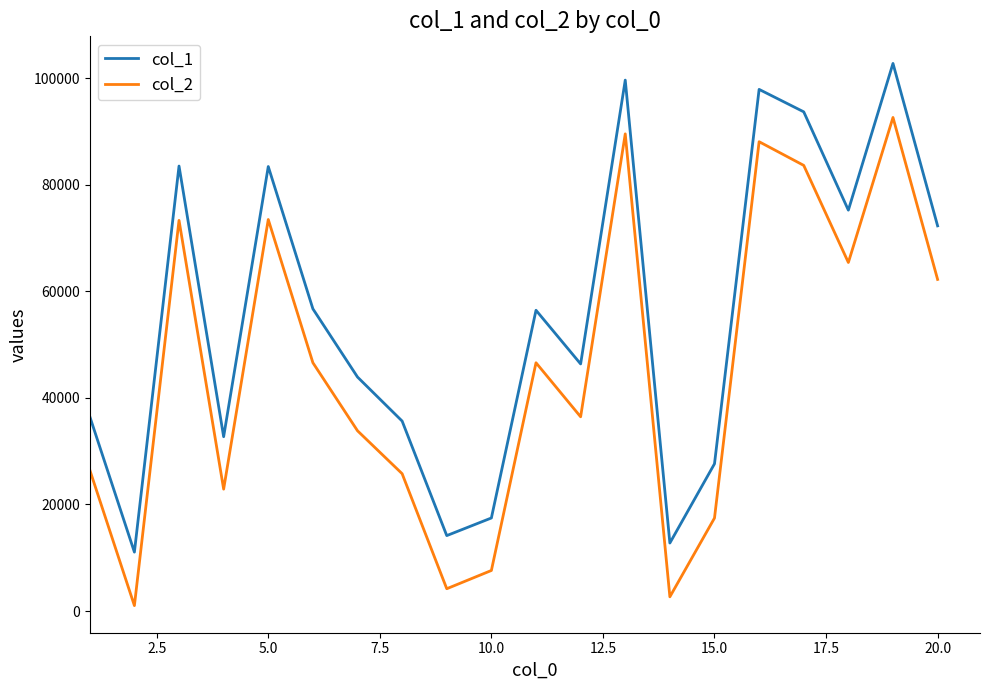

In col_1, how many points are higher than both neighbors (excluding endpoints)?

6